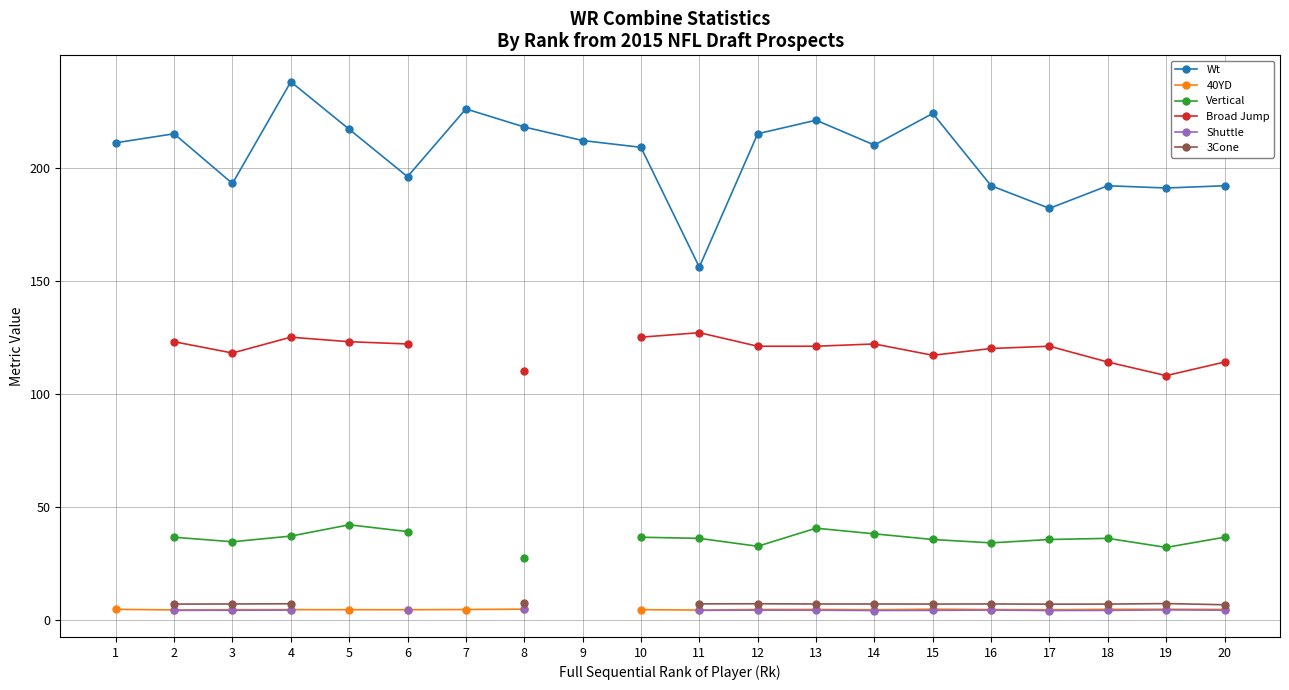

Which series has the widest spread of values?

Wt